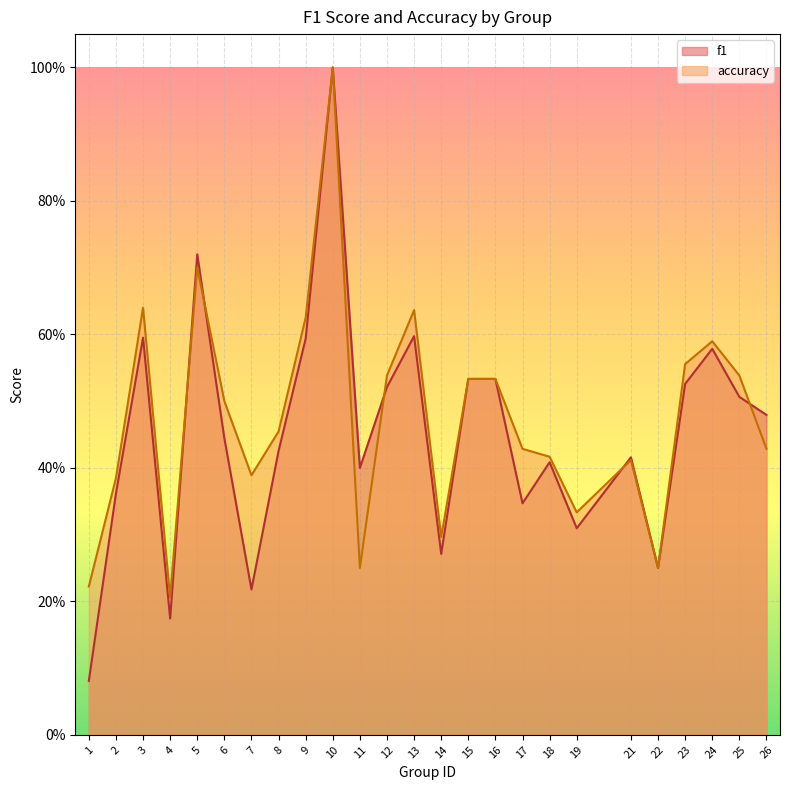

What are all the series names shown in the legend?

f1, accuracy